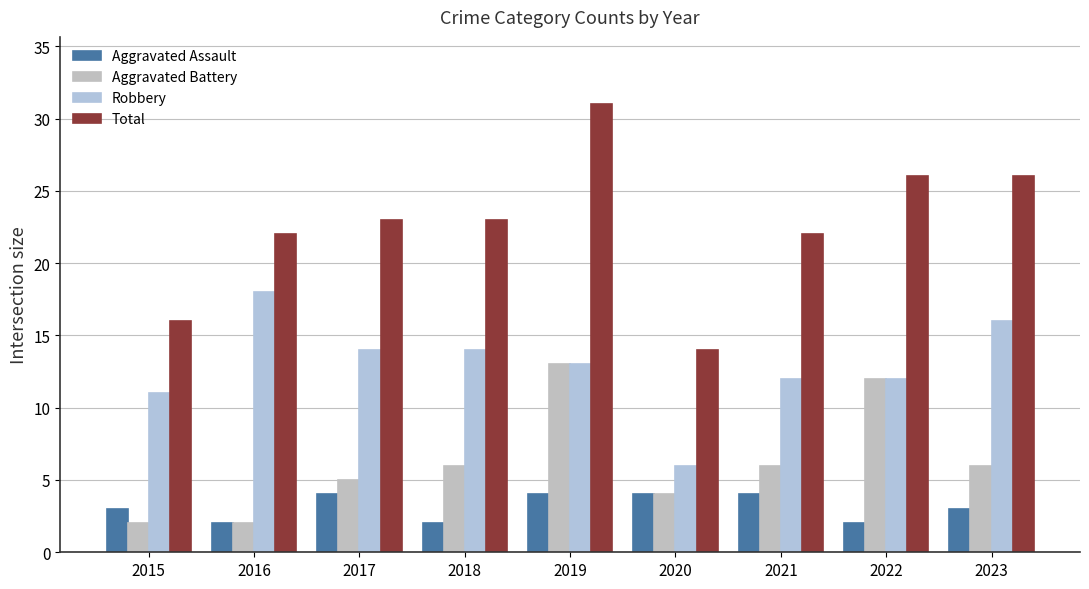

How many categories are shown in the chart?

9